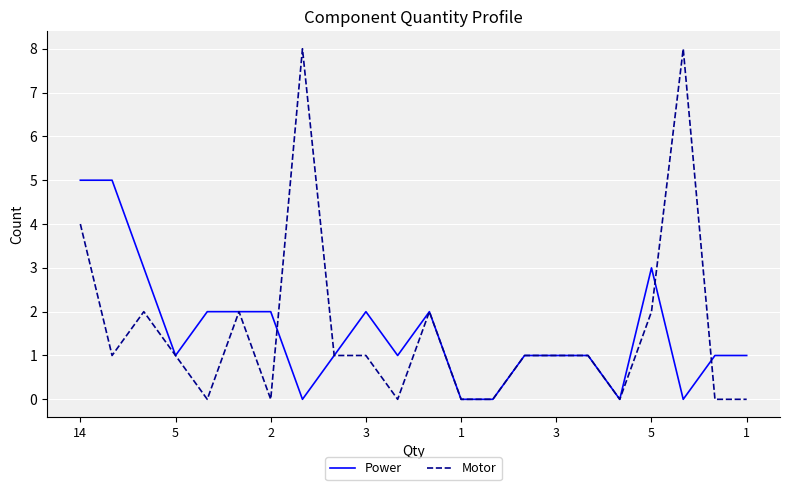

List the series in order of their peak value, highest first.

Motor, Power